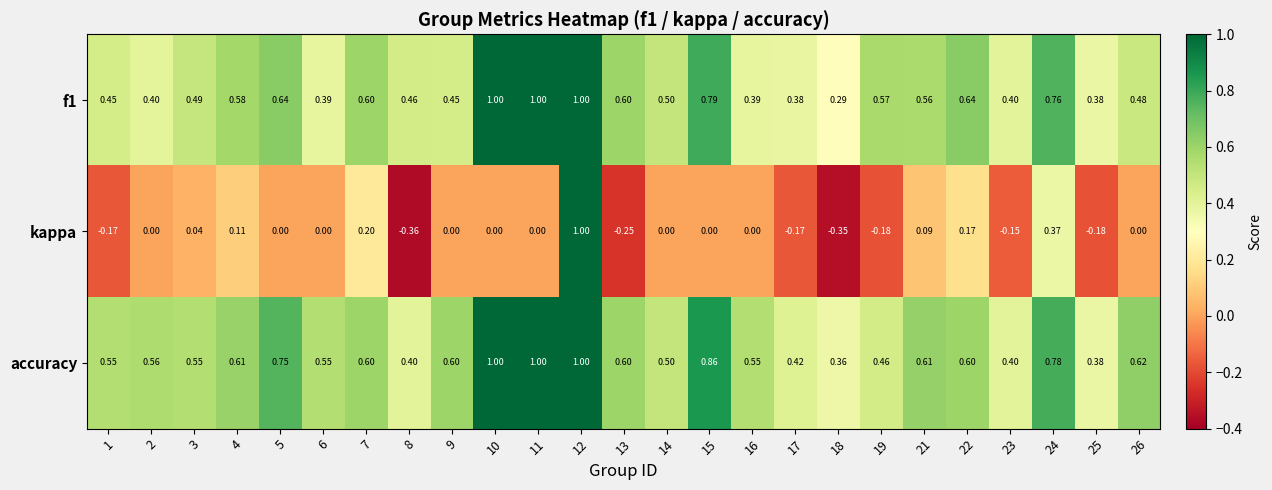

At 24, list the series in order from smallest to largest.

kappa, f1, accuracy